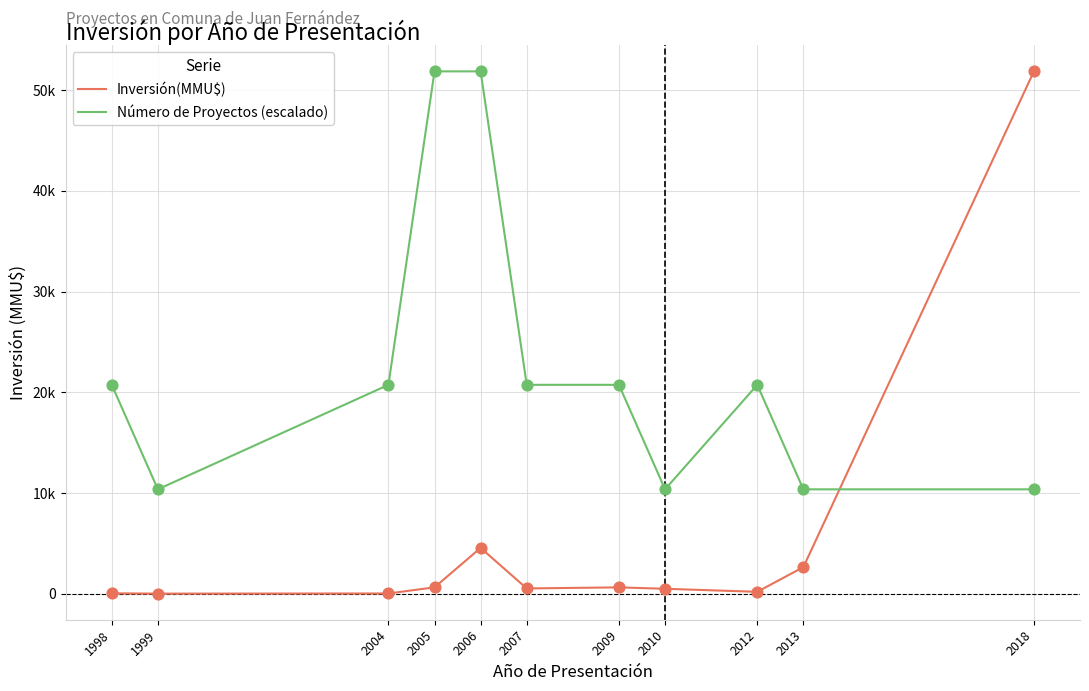

Which series has the largest total across all categories?

Número de Proyectos (escalado)